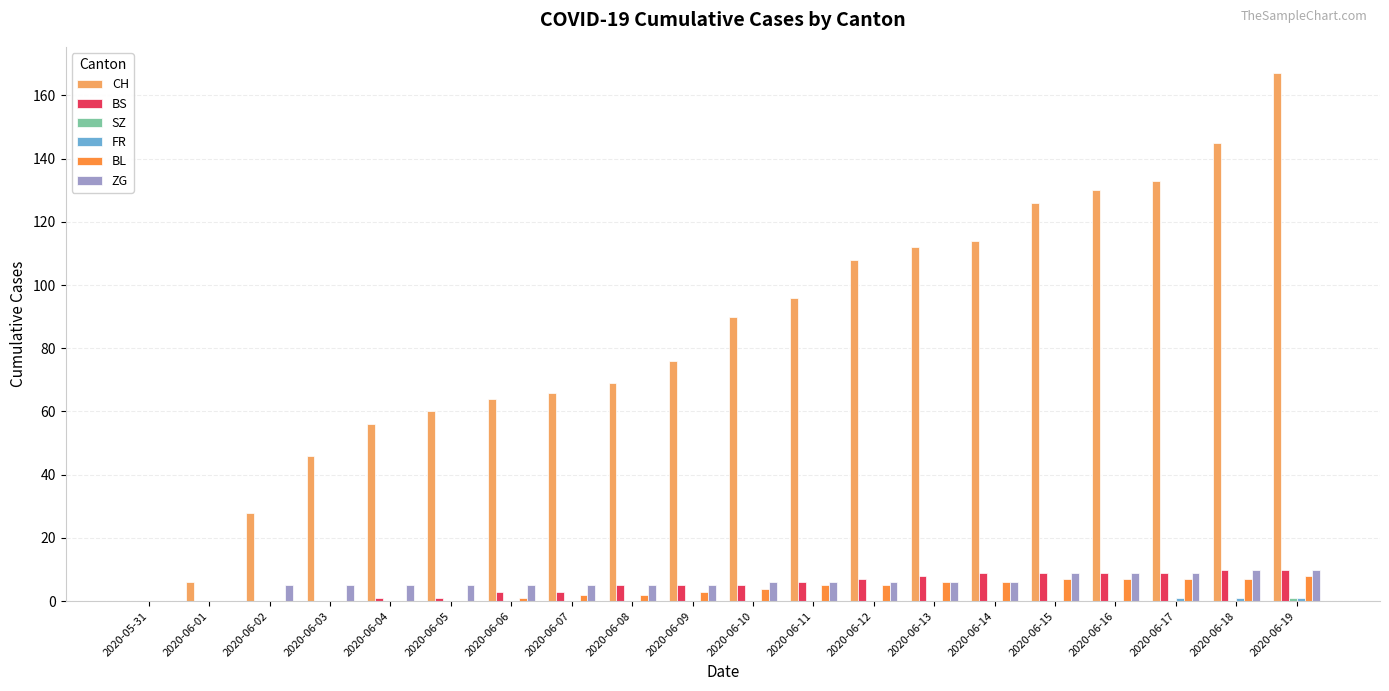

The ZG series shows 9 at 2020-06-17. True or false?

True